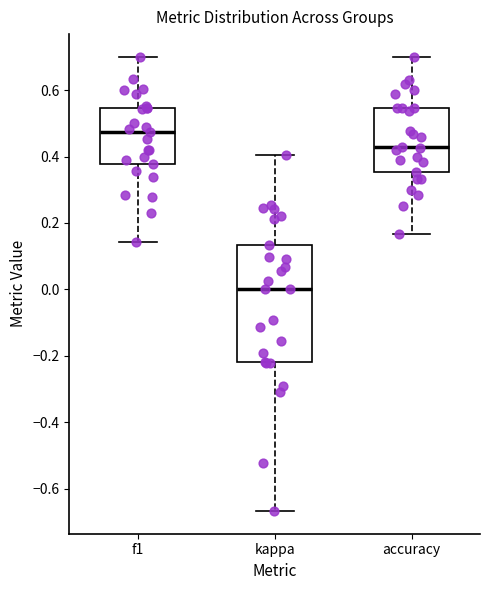

Reading left to right, transcribe this box plot: for each box, give where its median line is, the range the box spans, and where its two whiskers end, as read against the y-axis. The values are not printed on the chart, so give them approximately, as read against the axis.

f1: median 0.48, box 0.38 to 0.54, whiskers 0.14 to 0.70
kappa: median 0.00, box -0.22 to 0.14, whiskers -0.66 to 0.40
accuracy: median 0.42, box 0.36 to 0.54, whiskers 0.16 to 0.70